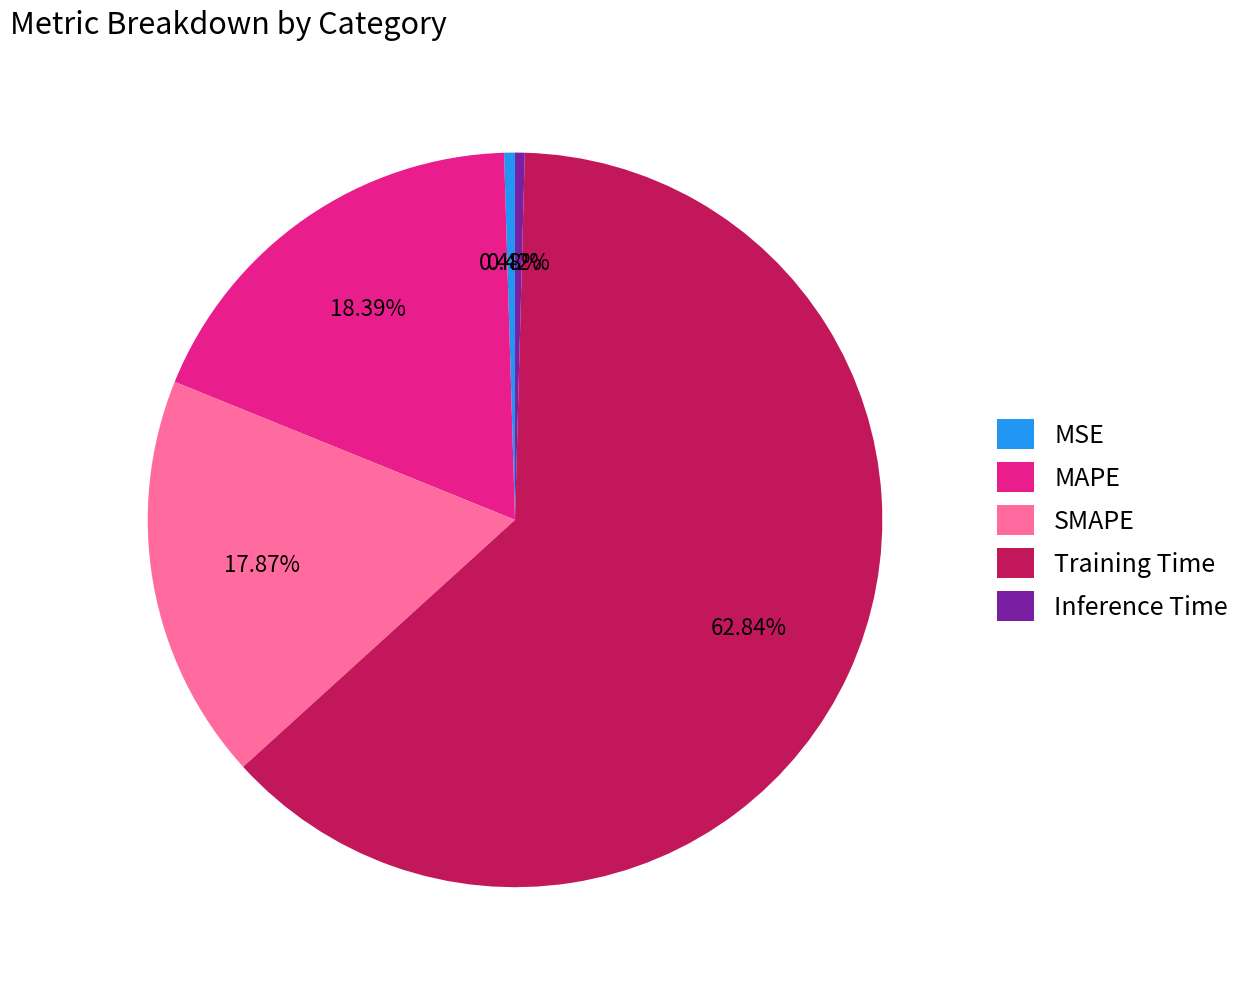

Between SMAPE and MAPE, which is larger?

MAPE